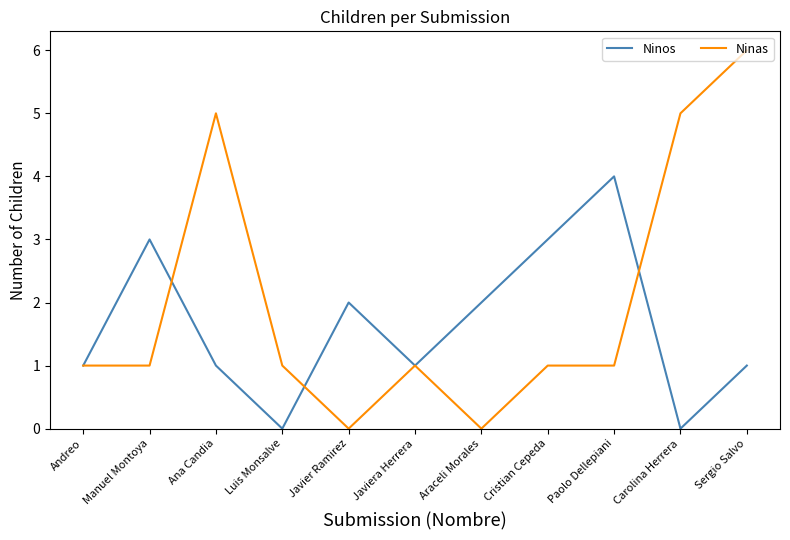

Which series has the largest total across all categories?

Ninas